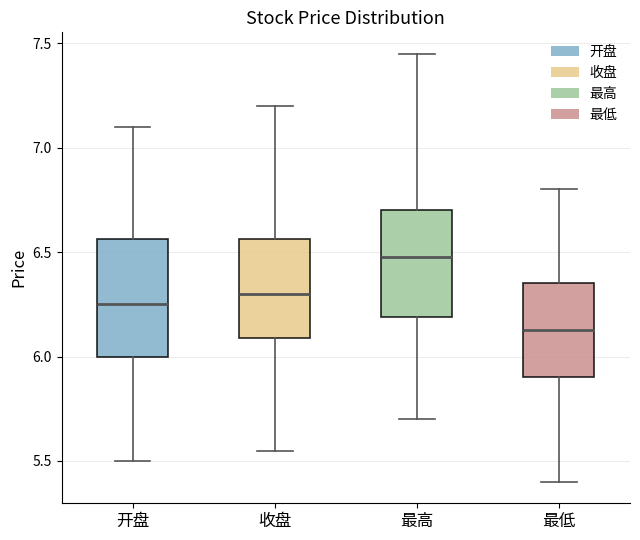

Reading left to right, transcribe this box plot: for each box, give where its median line is, the range the box spans, and where its two whiskers end, as read against the y-axis. The values are not printed on the chart, so give them approximately, as read against the axis.

开盘: median 6.25, box 6.00 to 6.55, whiskers 5.50 to 7.10
收盘: median 6.30, box 6.10 to 6.55, whiskers 5.55 to 7.20
最高: median 6.50, box 6.20 to 6.70, whiskers 5.70 to 7.45
最低: median 6.15, box 5.90 to 6.35, whiskers 5.40 to 6.80